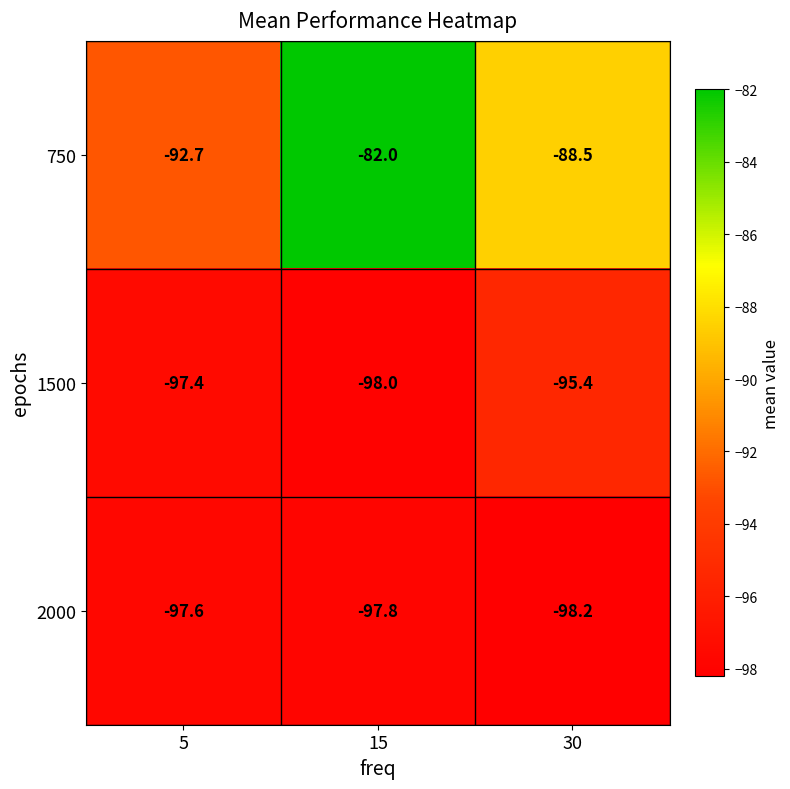

At which category is the sum across all series the highest?

15